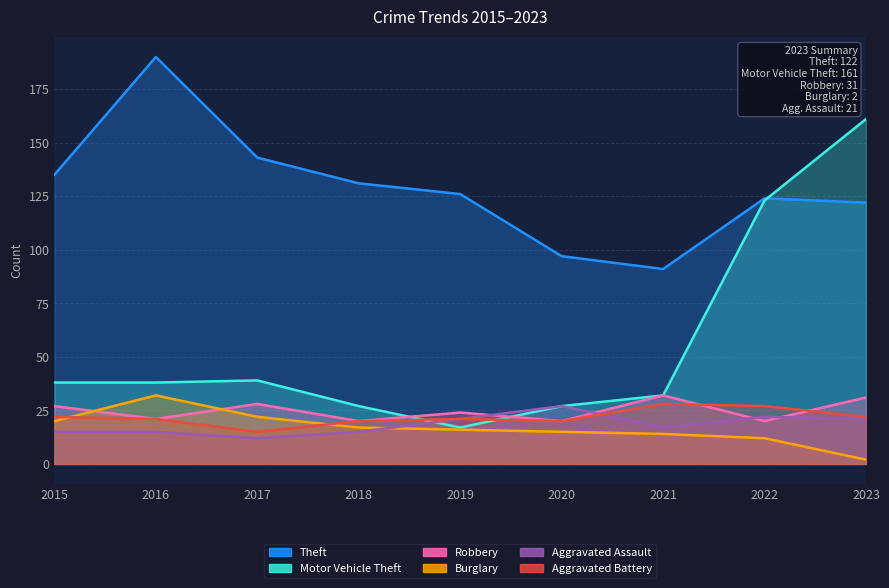

Between which two adjacent categories do Burglary and Aggravated Battery first intersect?

2015 and 2016